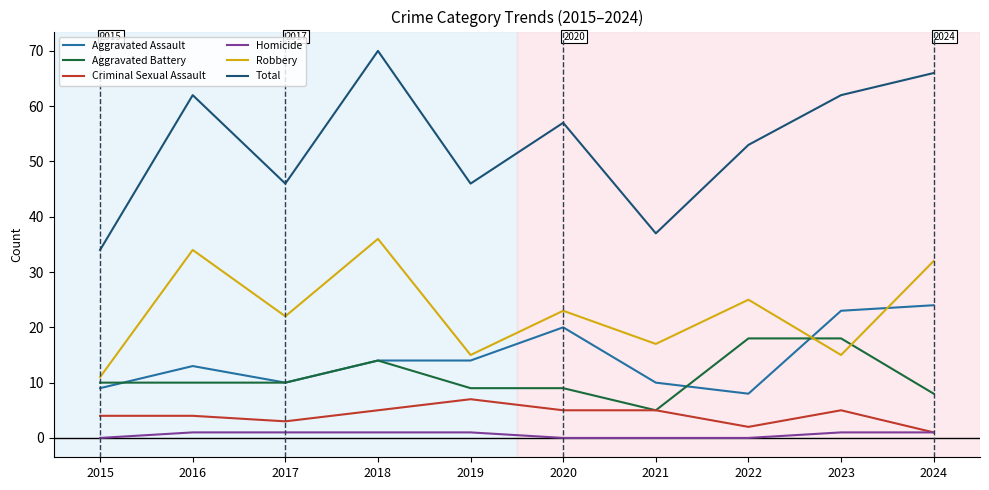

Rank the series by their maximum value, from highest to lowest.

Total, Robbery, Aggravated Assault, Aggravated Battery, Criminal Sexual Assault, Homicide